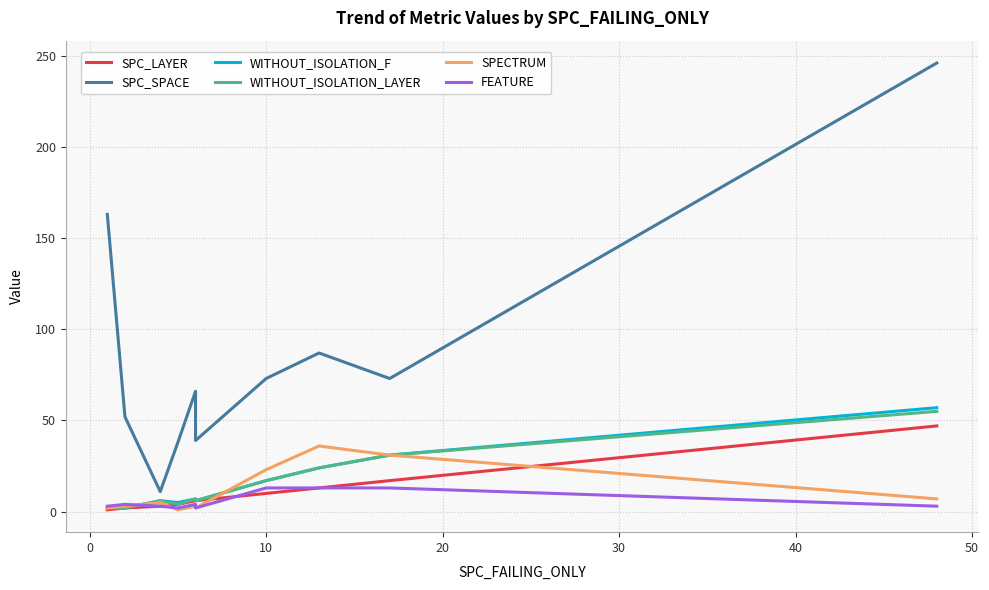

In FEATURE, how many points are higher than both neighbors (excluding endpoints)?

2